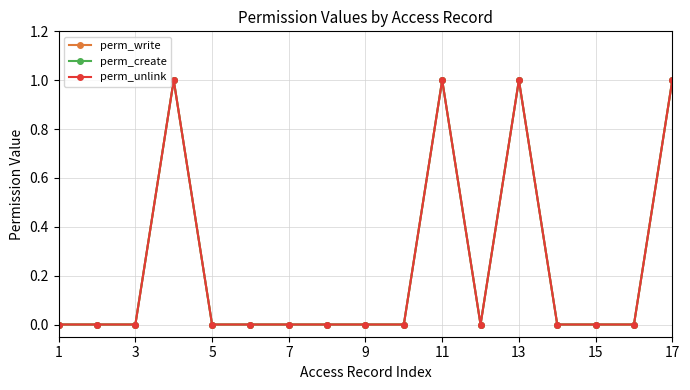

True or false: perm_write and perm_unlink cross at least once.

False